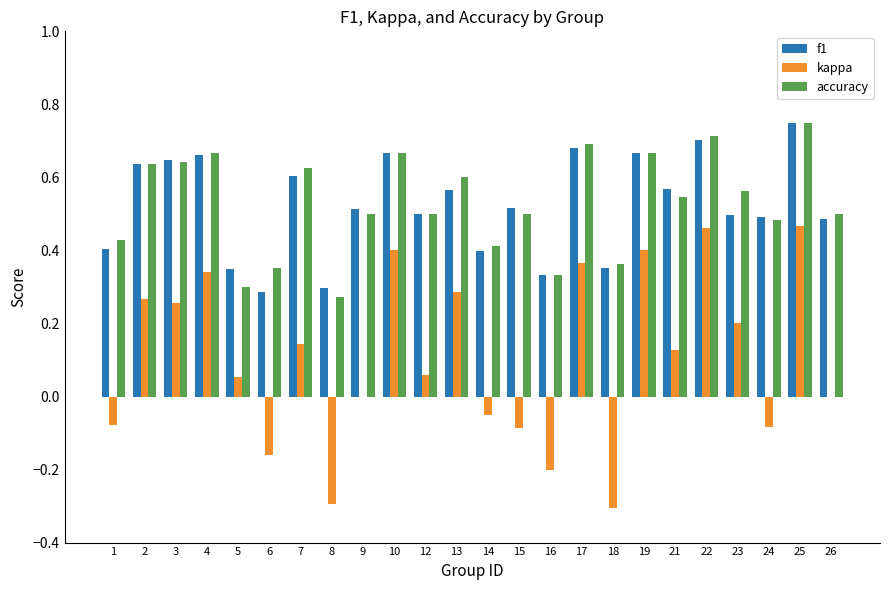

How many categories are shown in the chart?

24